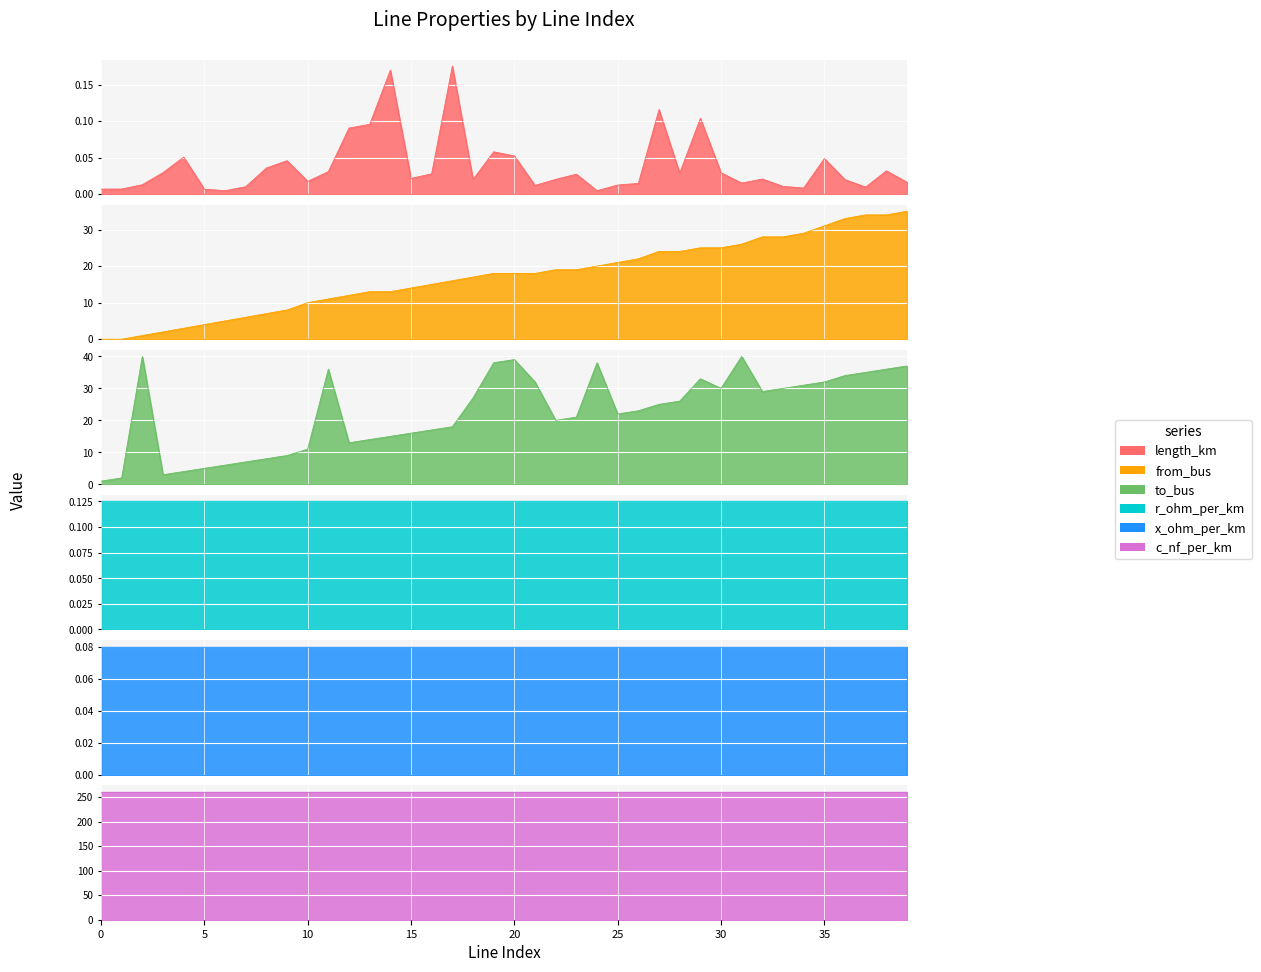

At which category does the chart reach its peak across all series?

2